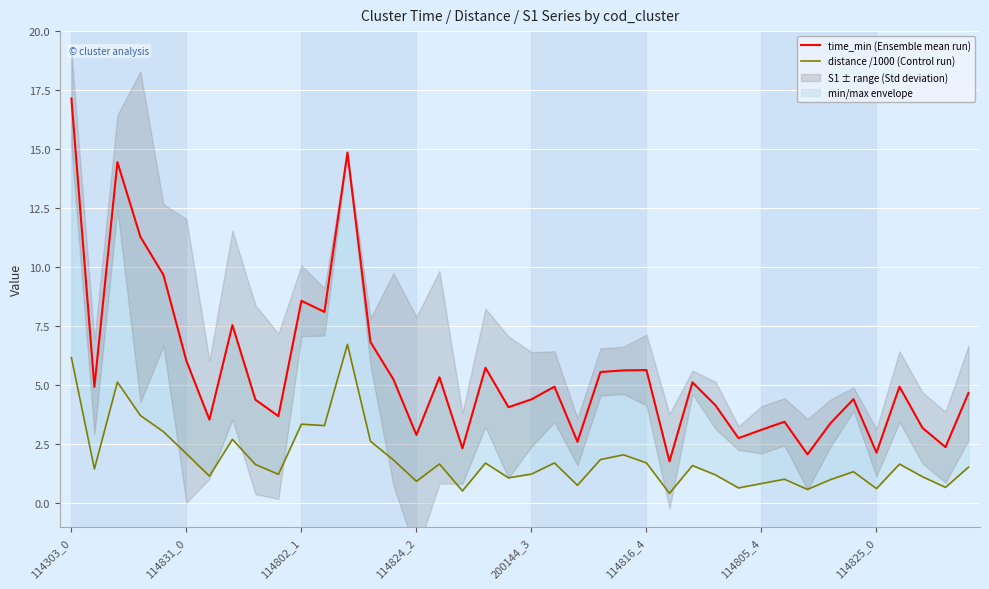

What is the lowest value of the distance /1000 (Control run) series?

0.4